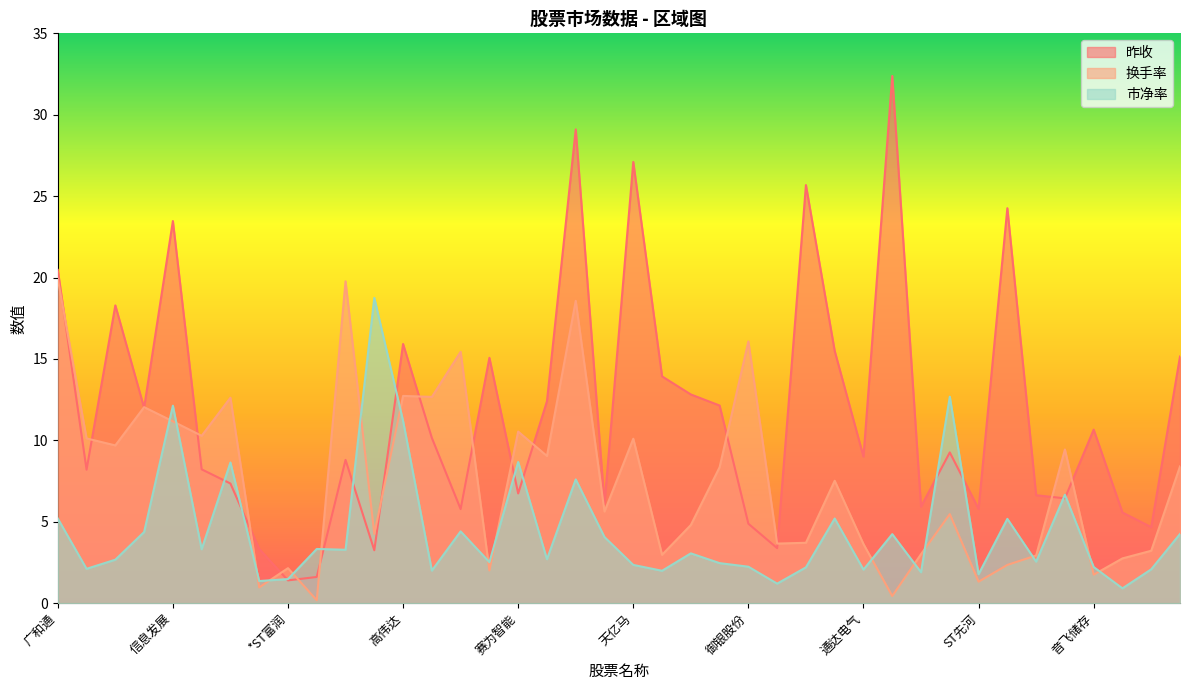

What is the label of the 24th point from the left?

汉得信息